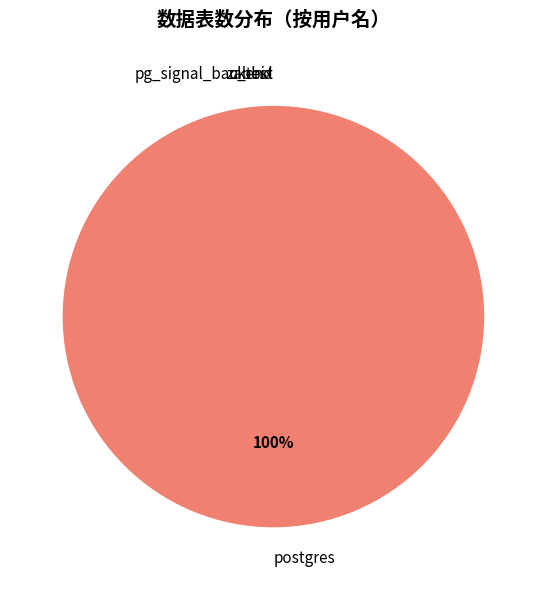

How many slices are in this pie chart?

4